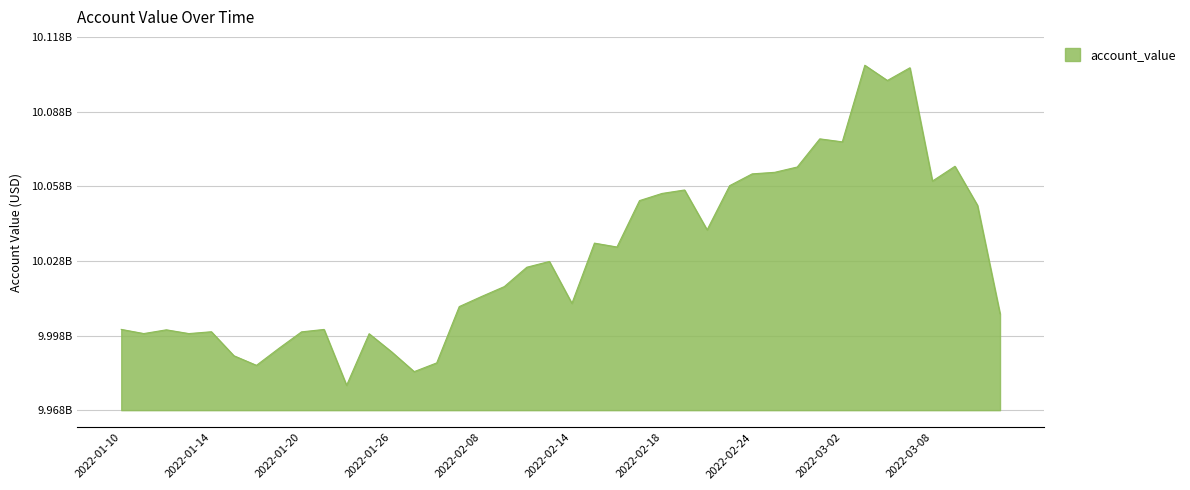

Does the chart have visible grid lines?

Yes